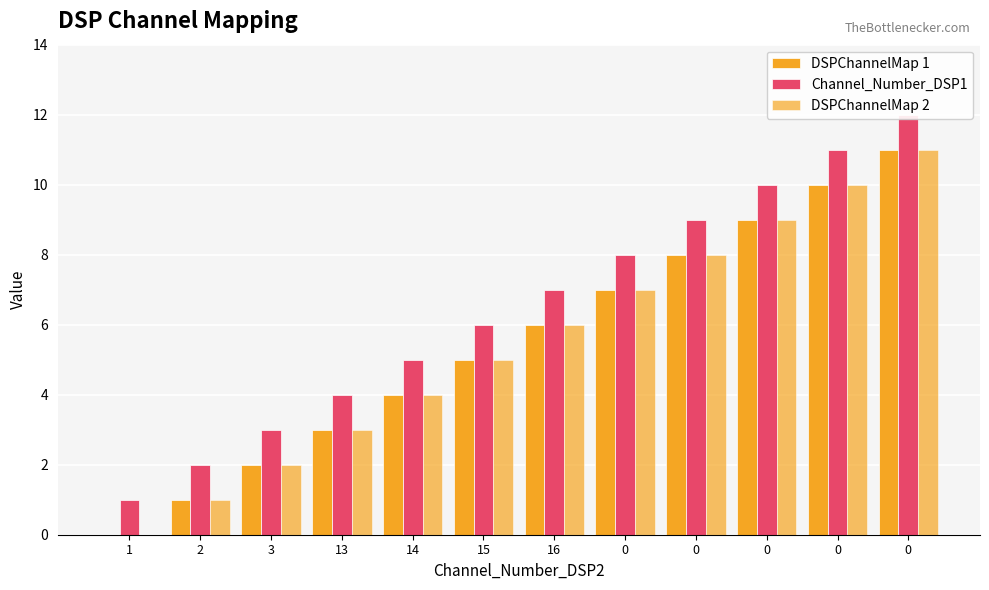

What is the label of the 1st bar from the left?

1